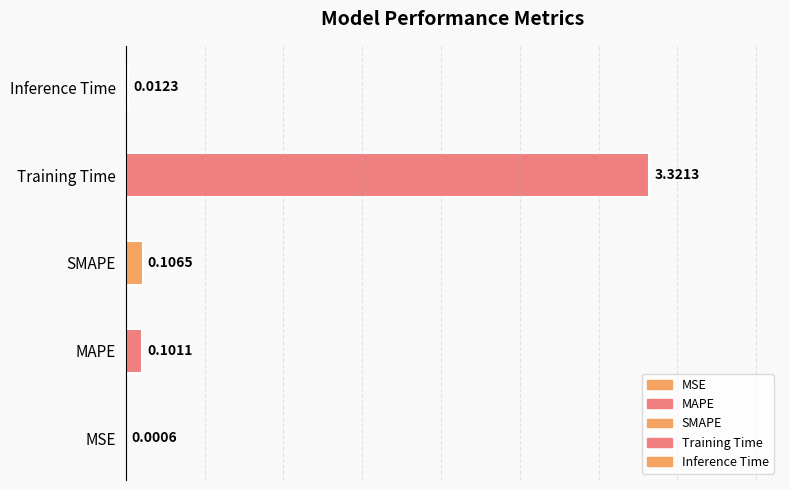

What is the difference between the maximum and minimum values?

3.3